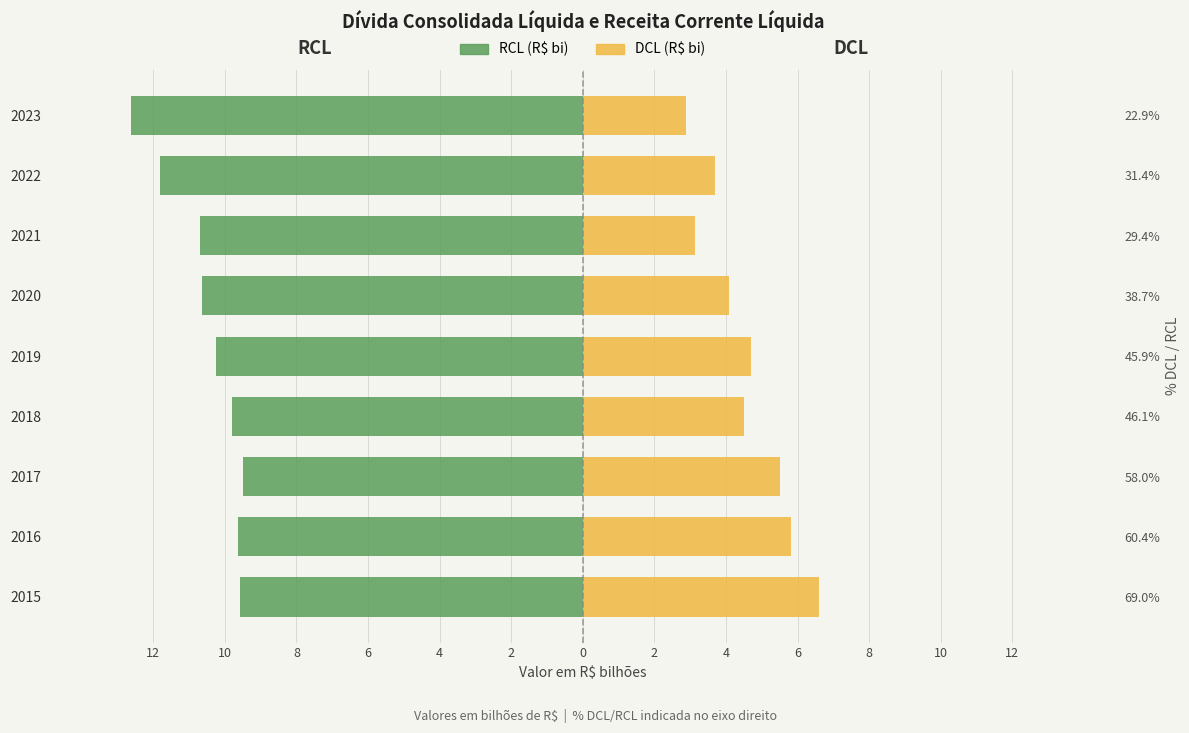

Between 2015 and 2016, which series saw the biggest shift?

DCL (R$ bi)